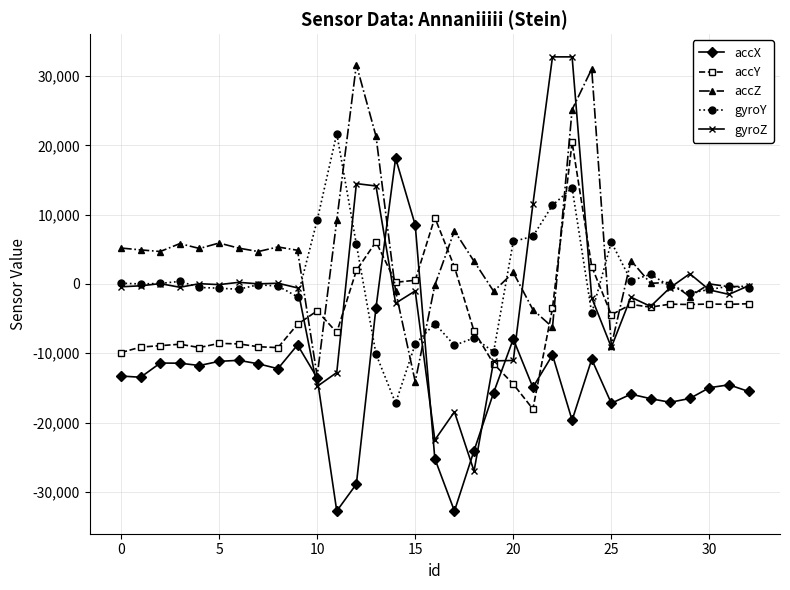

Which series has the widest spread of values?

gyroZ